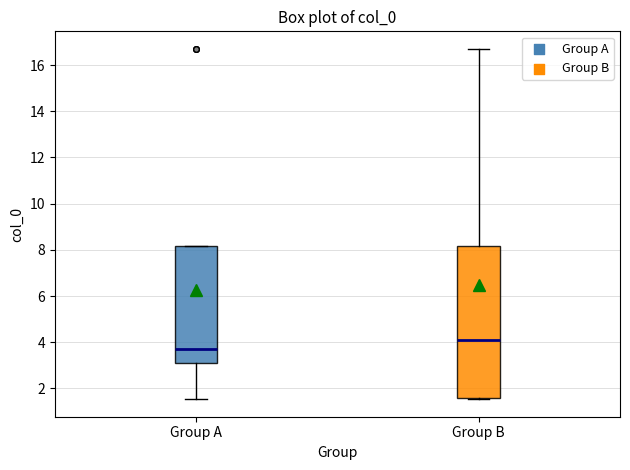

Where does the median line of the box for Group B sit on the y-axis? The values are not printed on the chart, so give them approximately, as read against the axis.

4.0